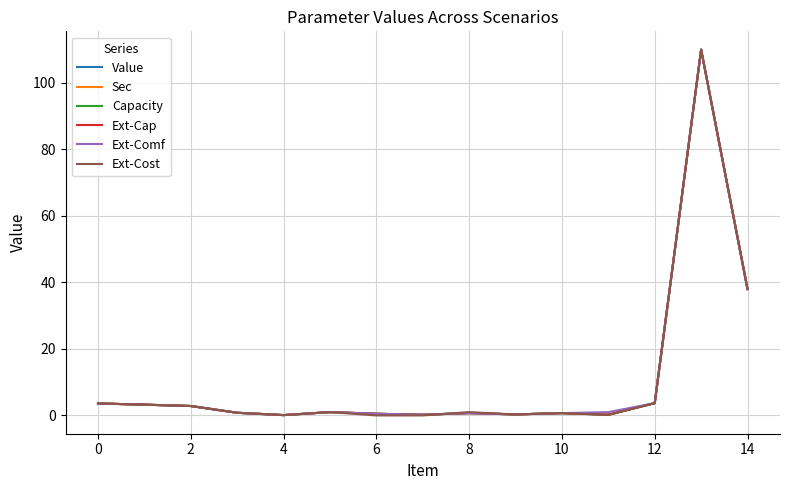

Is this an area chart (filled region under the line)?

No